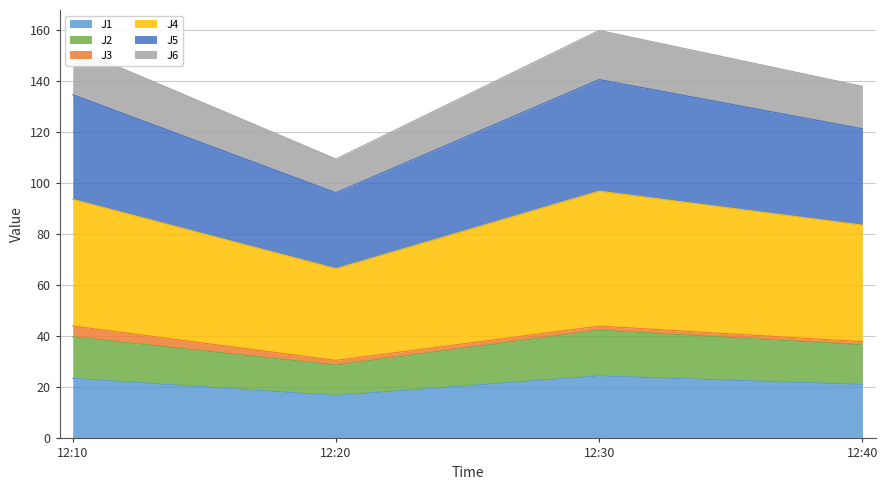

What is the minimum value for J1?

16.8